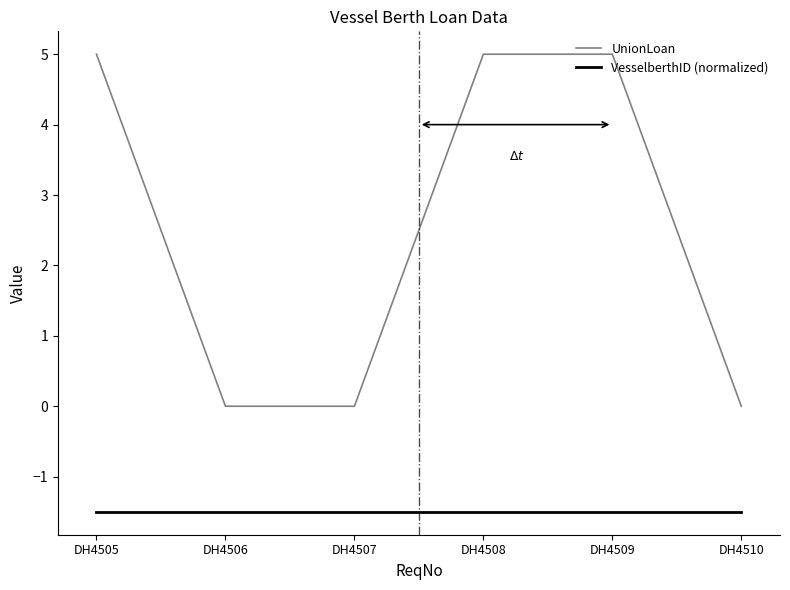

What is the sum of all VesselberthID (normalized) values?

-9.0